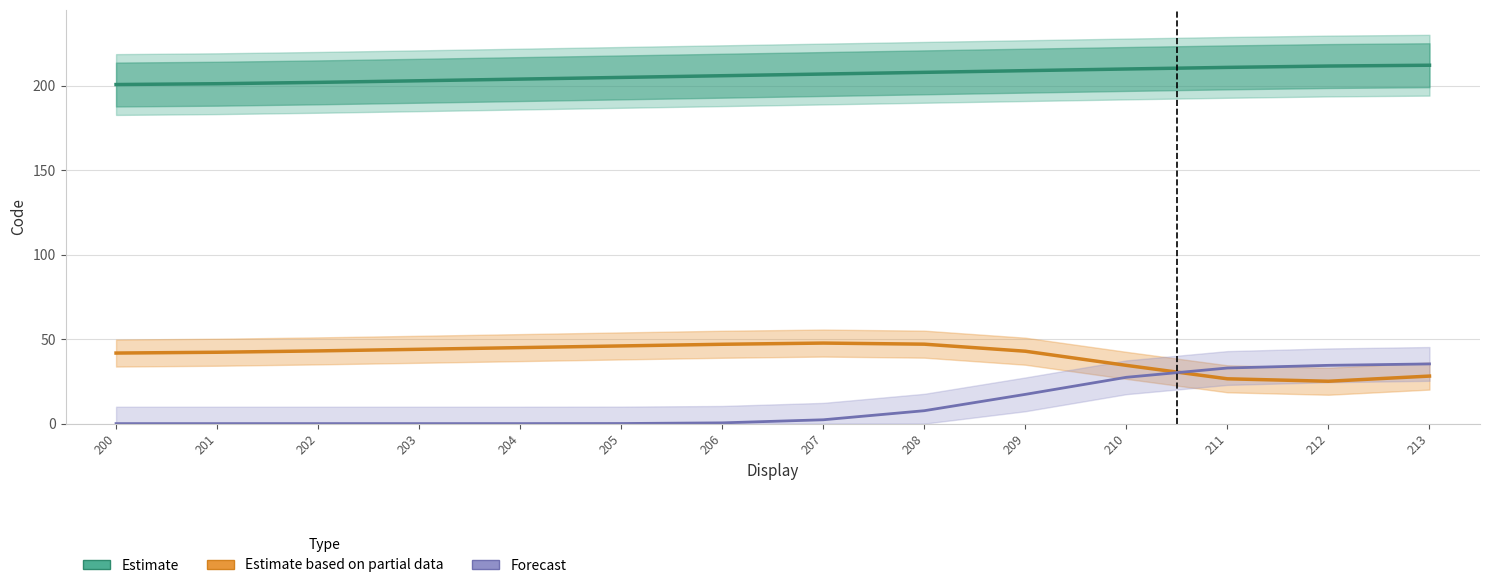

At which label does Forecast first exceed 2?

207